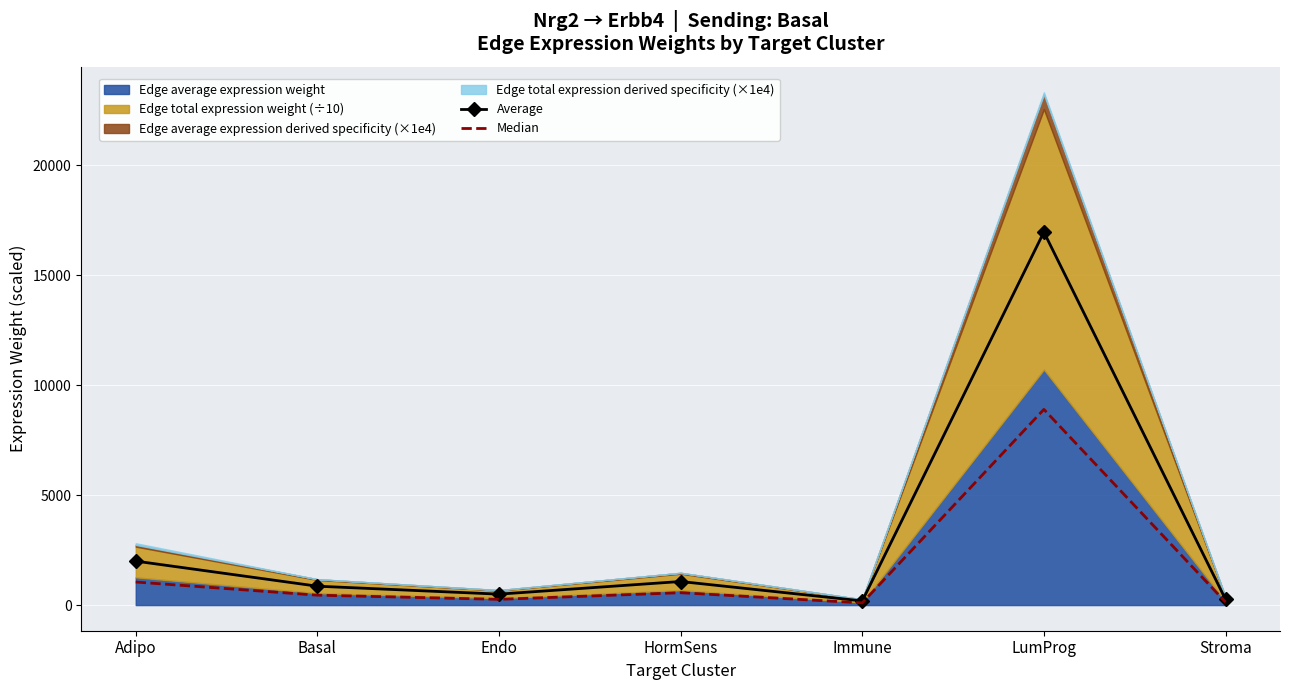

What value does the Median series have at Adipo?

1049.0